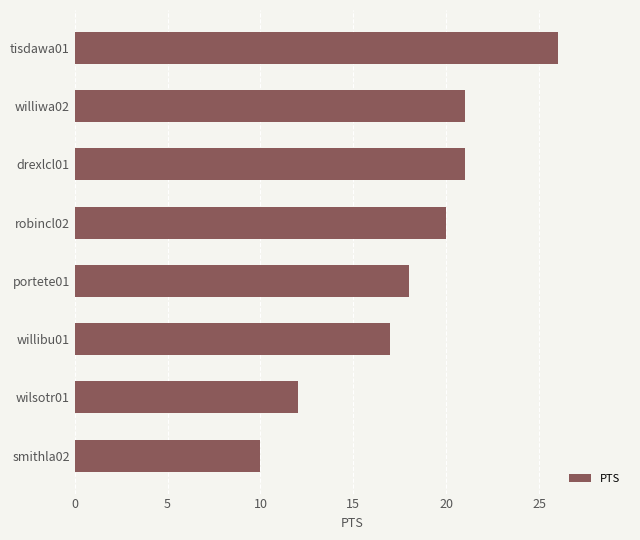

What is the minimum value shown in the chart?

10